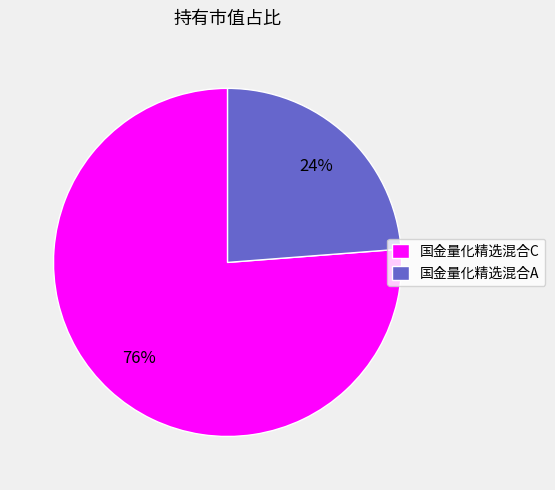

How many segments does this pie chart have?

2